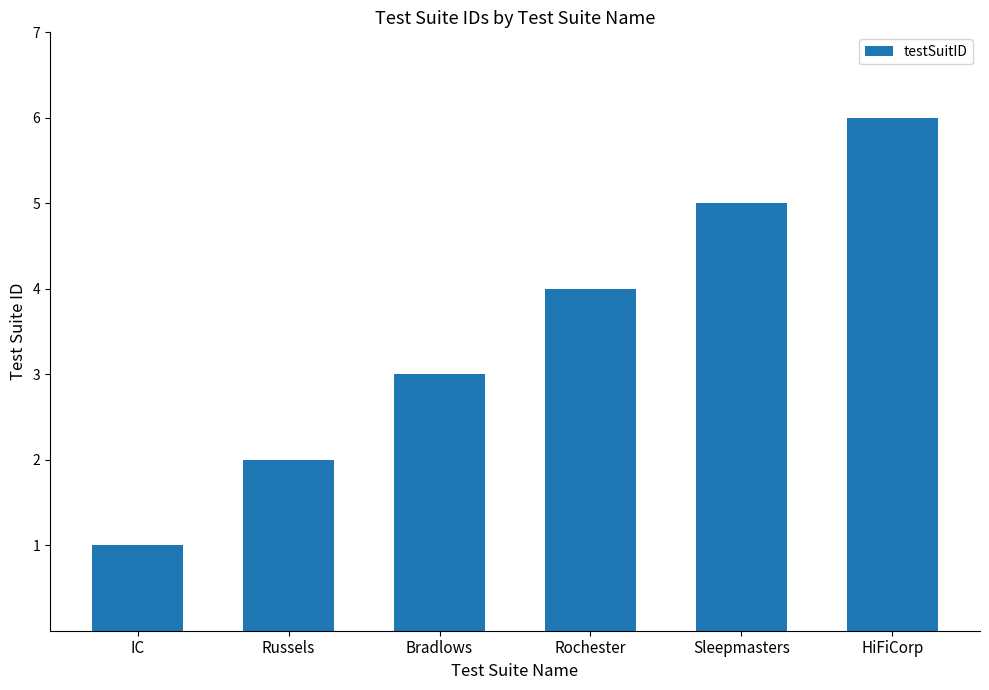

Which category has the highest value across all series?

HiFiCorp